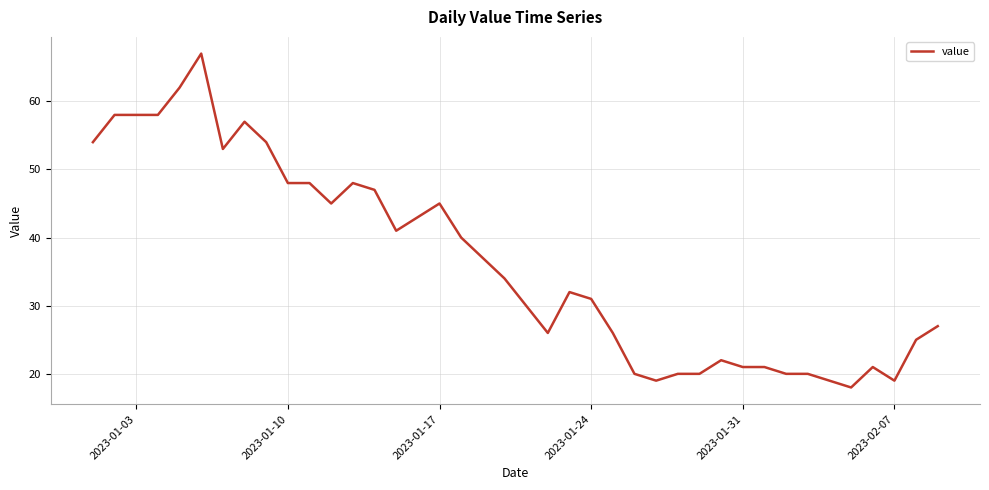

How many values are below 34?

20